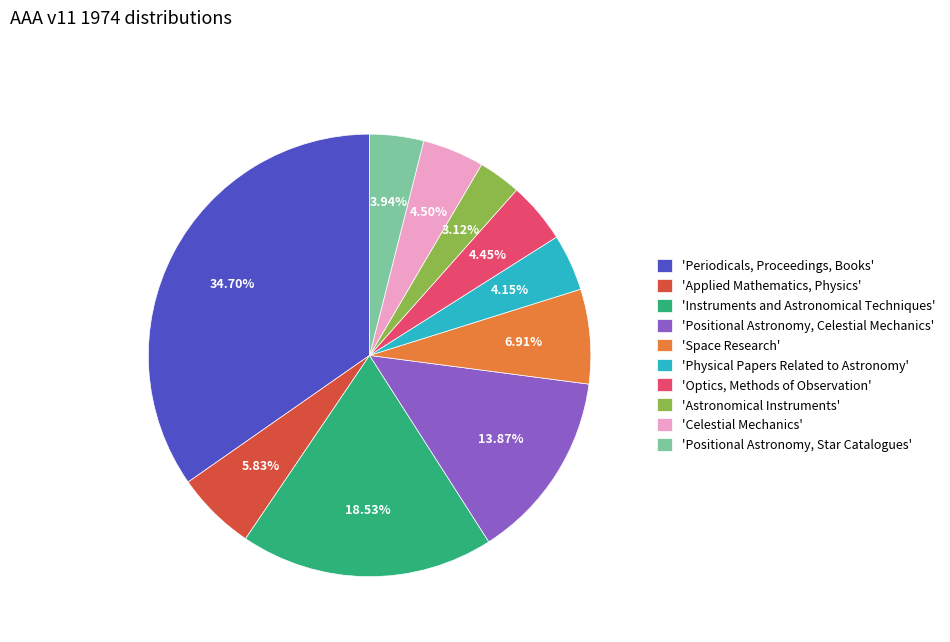

Do 'Optics, Methods of Observation' and 'Positional Astronomy, Star Catalogues' together represent more than half of the pie?

No